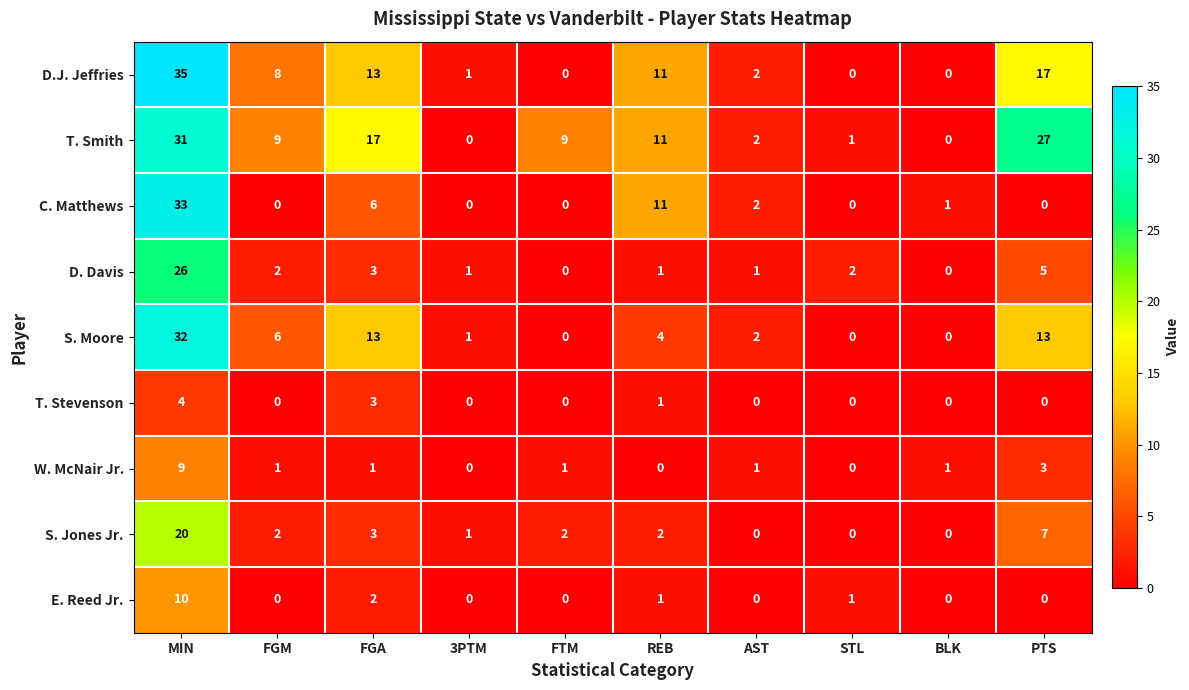

At which category is the sum across all series the highest?

MIN